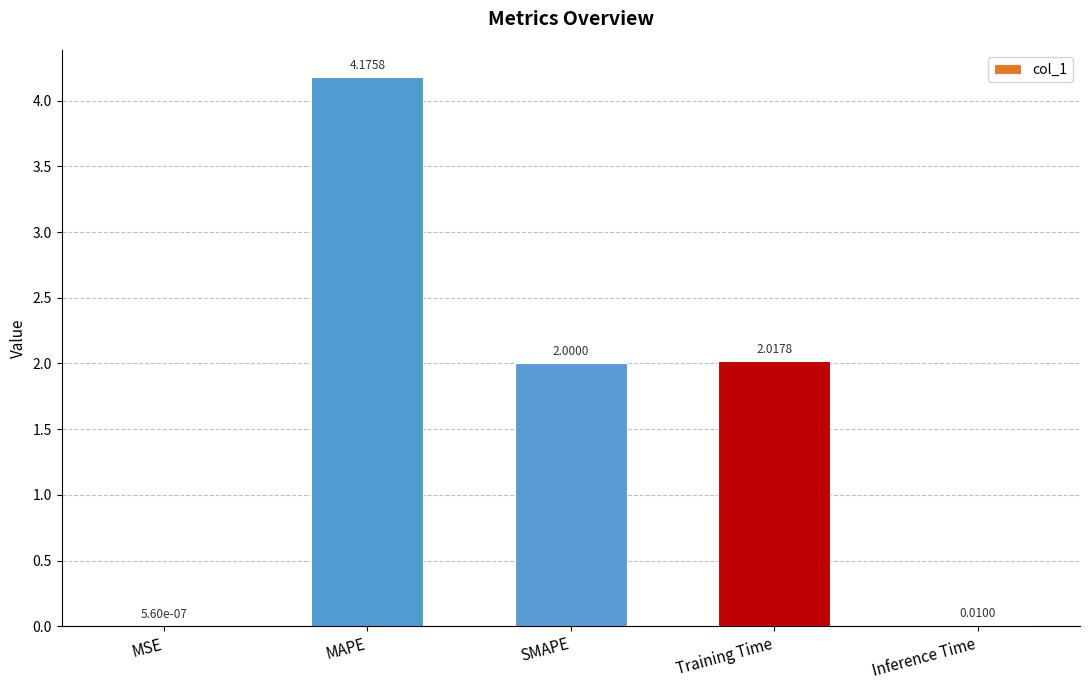

Is it true that the value at Training Time is 0.9?

False